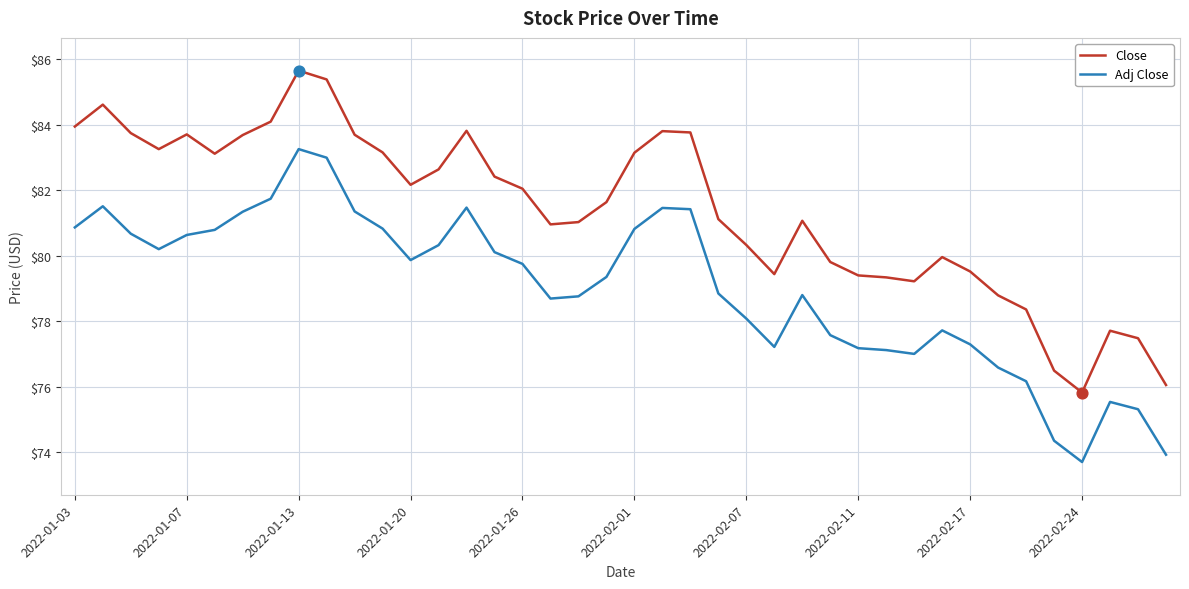

What are all the series names shown in the legend?

Close, Adj Close